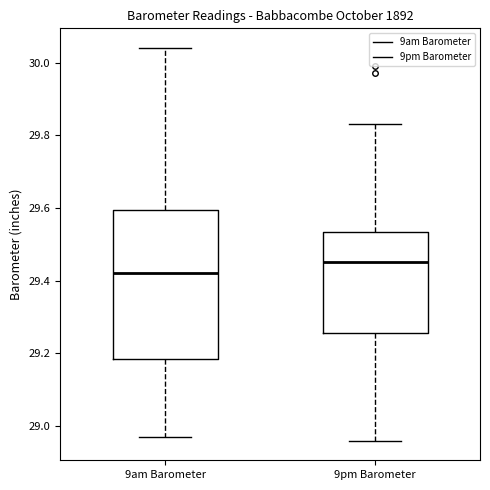

Comparing the boxes themselves (not the whiskers), which one is the tallest?

9am Barometer